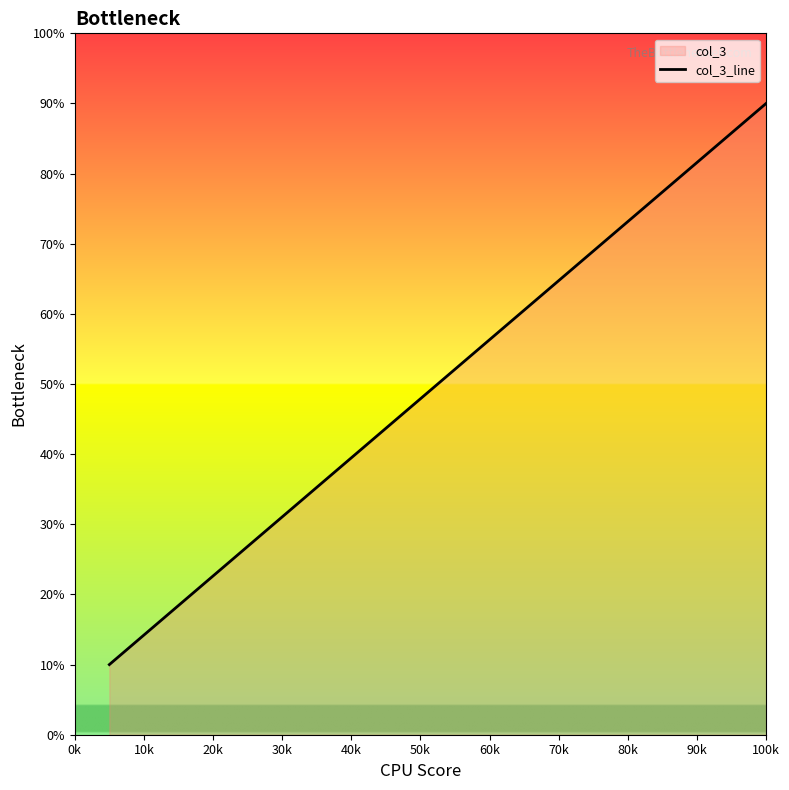

The chart shows a value of 33.1 at 20k. True or false?

False